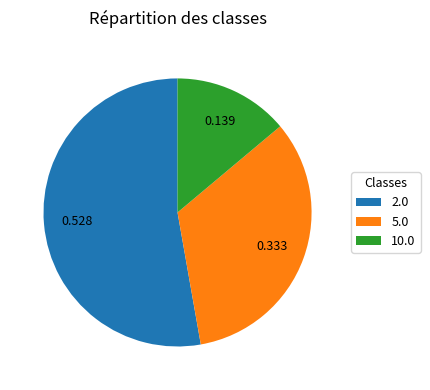

Count the number of slices in the pie.

3